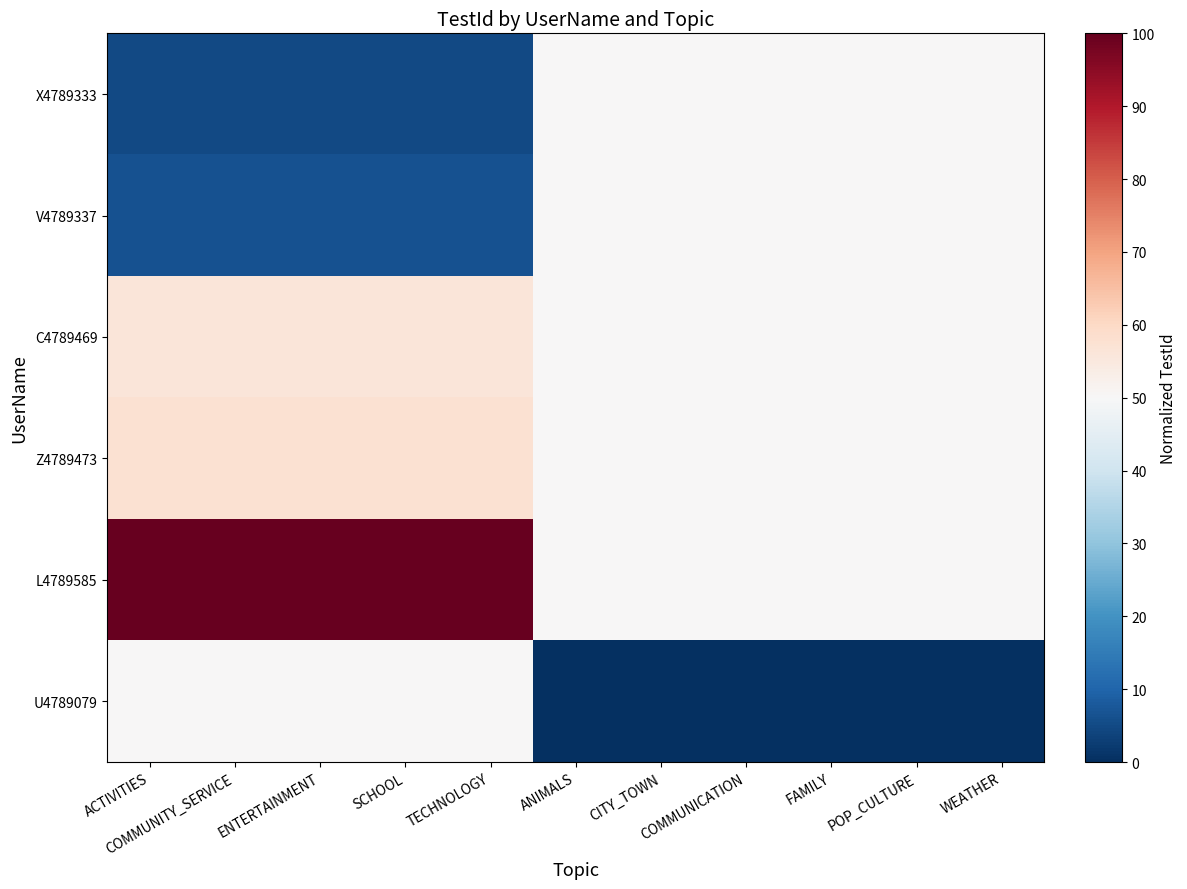

How many series are shown in this chart?

6